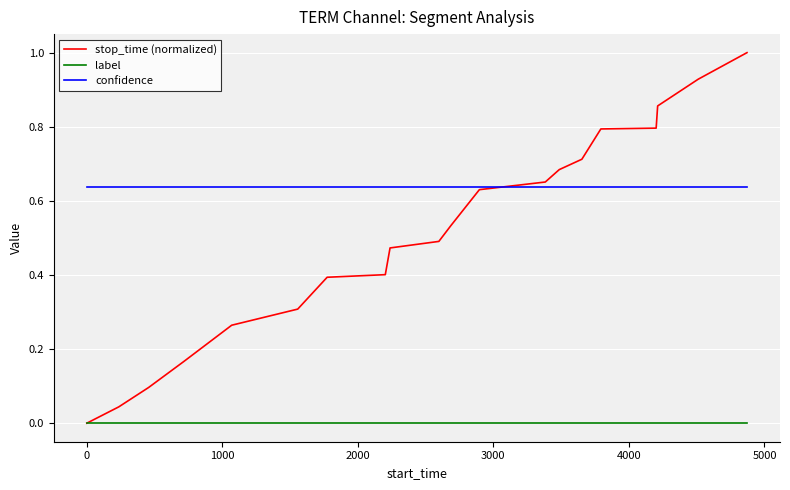

Which series has the largest total across all categories?

confidence